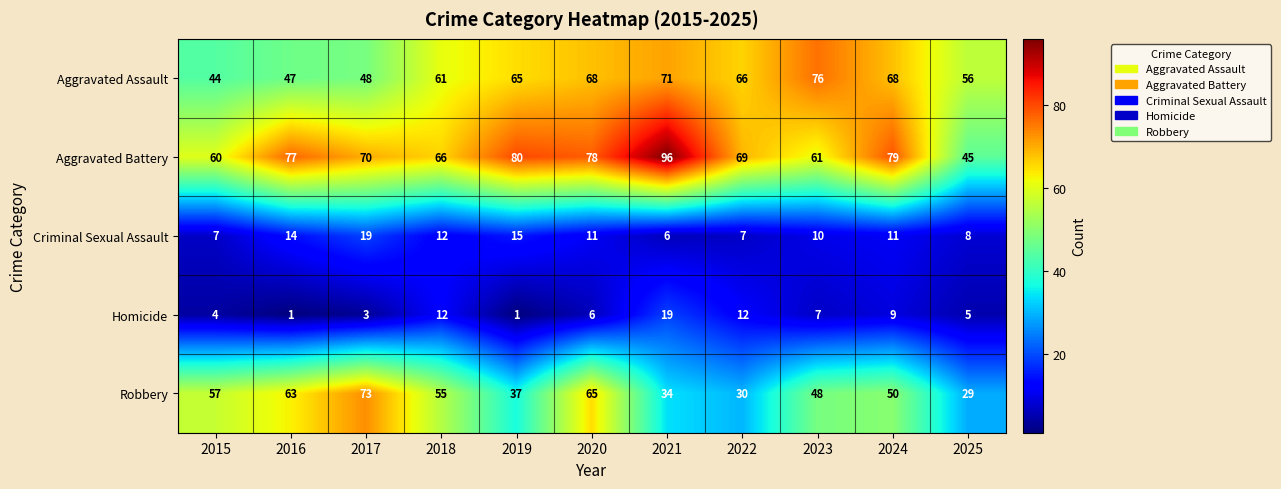

Which series has the largest range (max minus min)?

Aggravated Battery